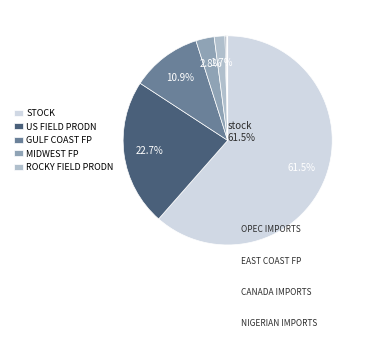

Which slice is the largest?

stock